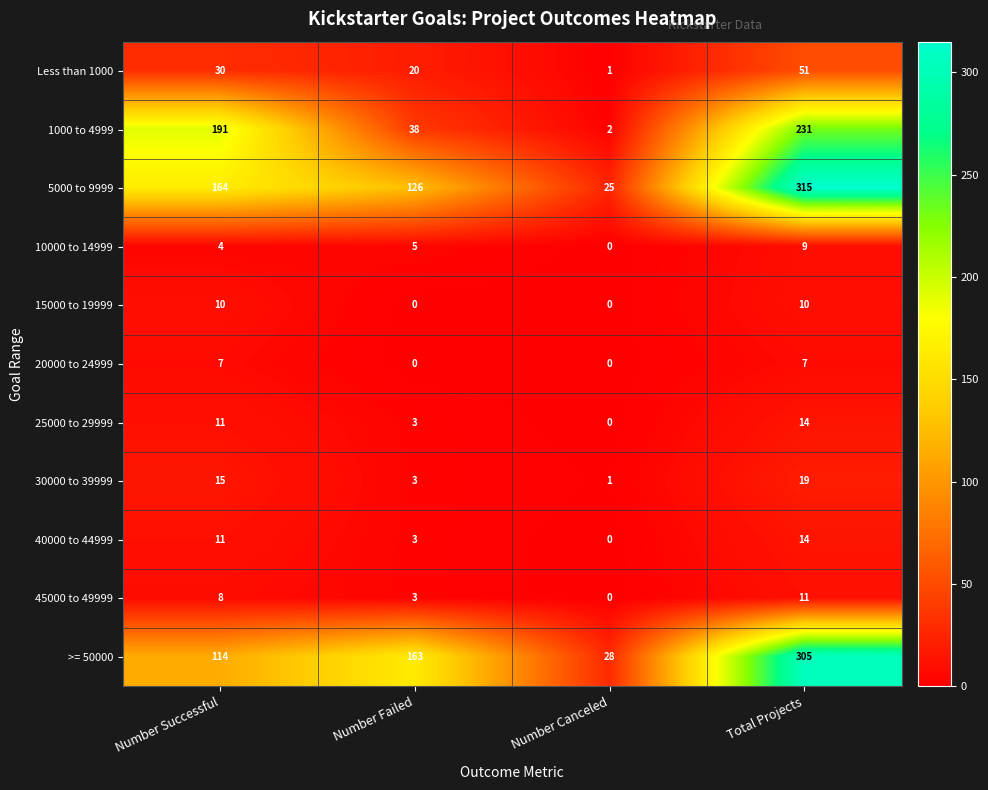

At which category is the sum across all series the highest?

Total Projects